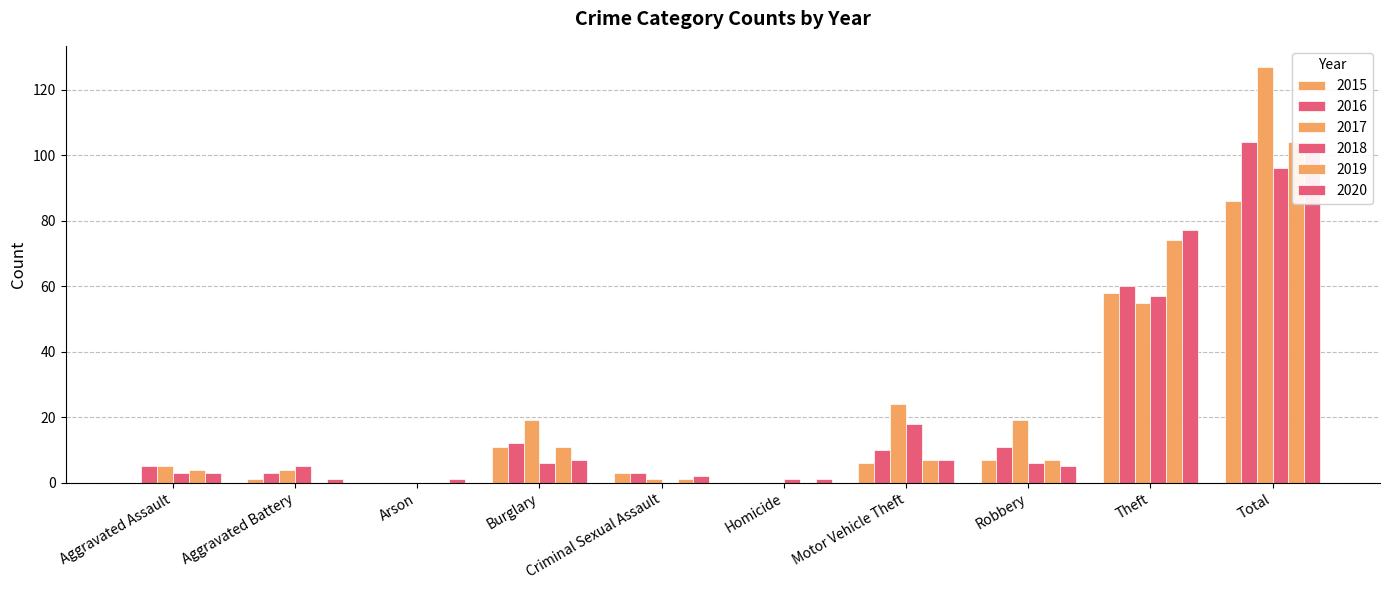

What is the greatest value displayed?

127